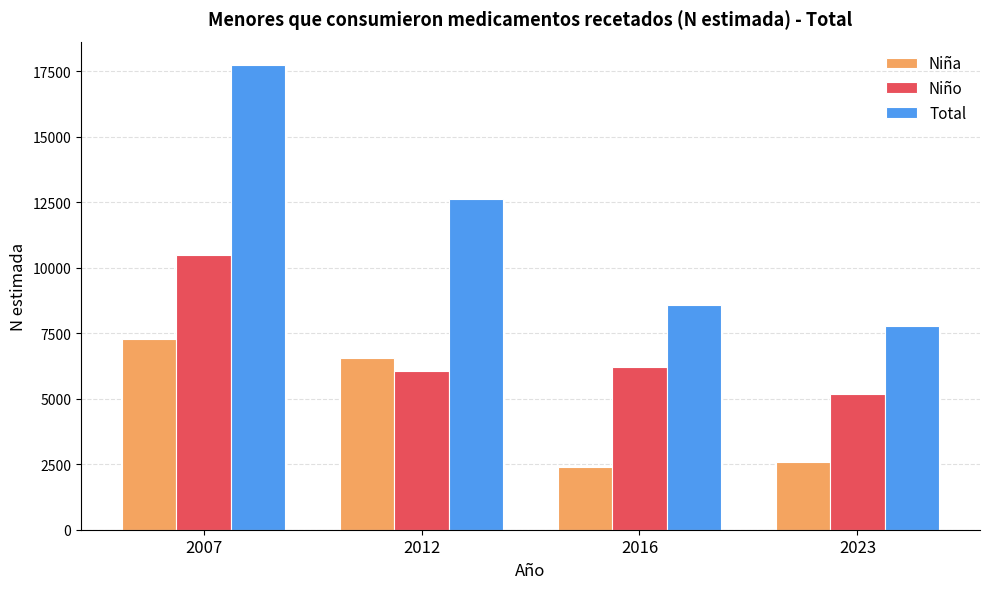

List the labels in order of Total value, largest first.

2007, 2012, 2016, 2023